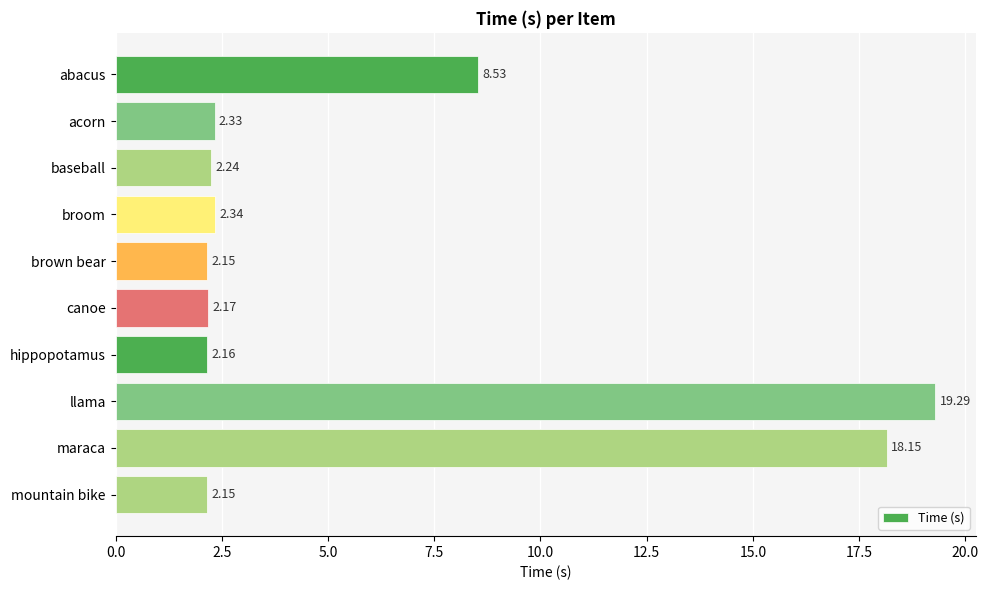

What is the ratio of the value at llama to the value at brown bear?

9.0